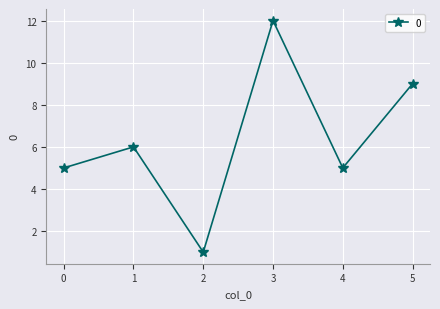

What is the sum of all values?

38